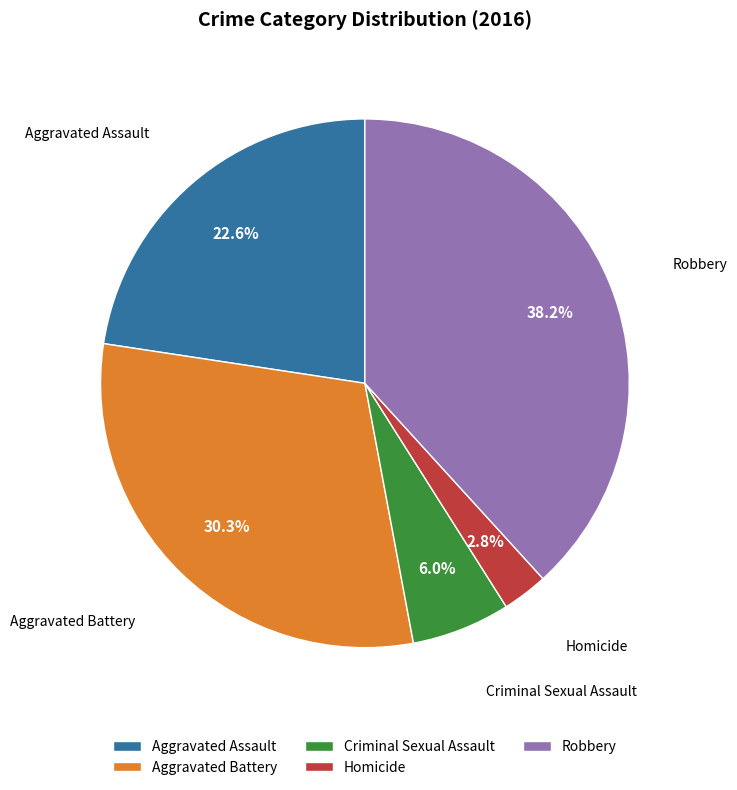

Count the number of slices in the pie.

5